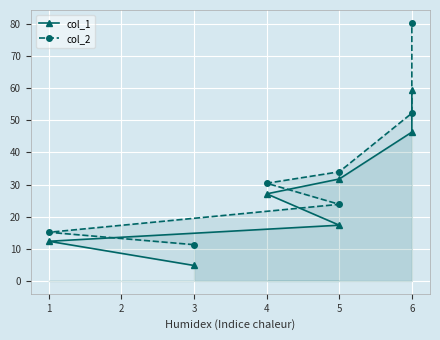

How many lines are shown in the chart?

2